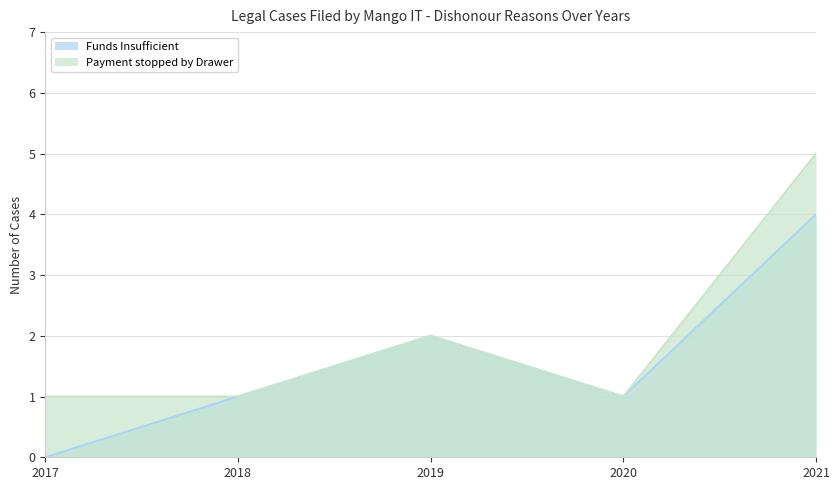

What are all the series names shown in the legend?

Funds Insufficient, Payment stopped by Drawer